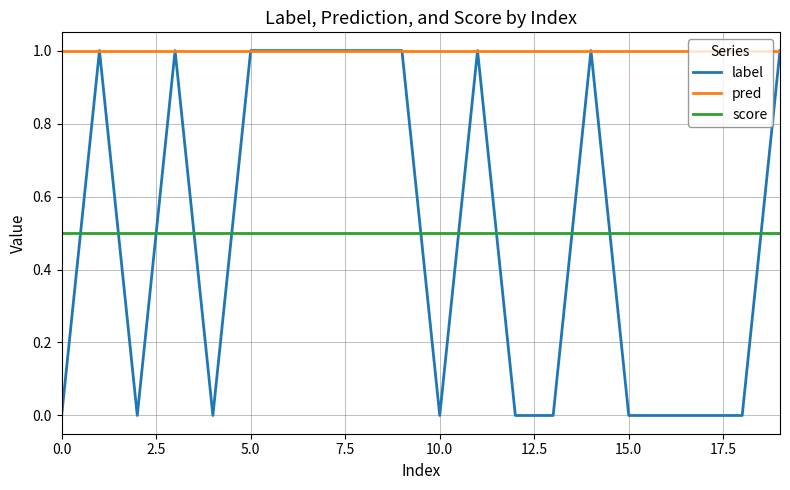

Which series has the largest range (max minus min)?

label